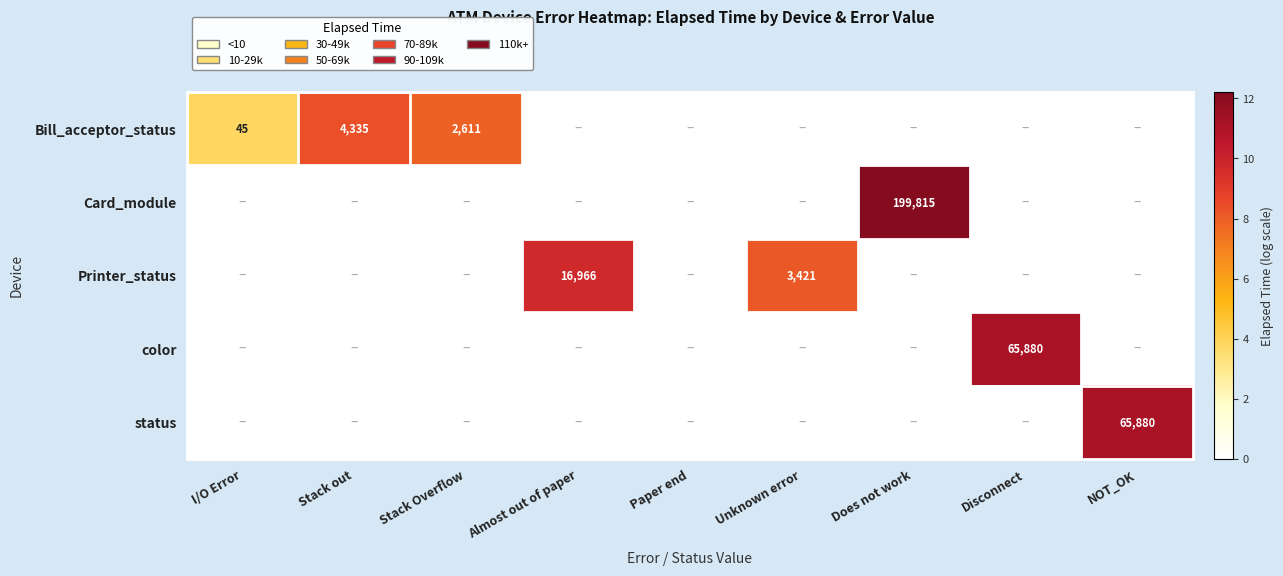

Rank the series at Stack Overflow from highest to lowest value.

Bill_acceptor_status, Card_module, Printer_status, color, status